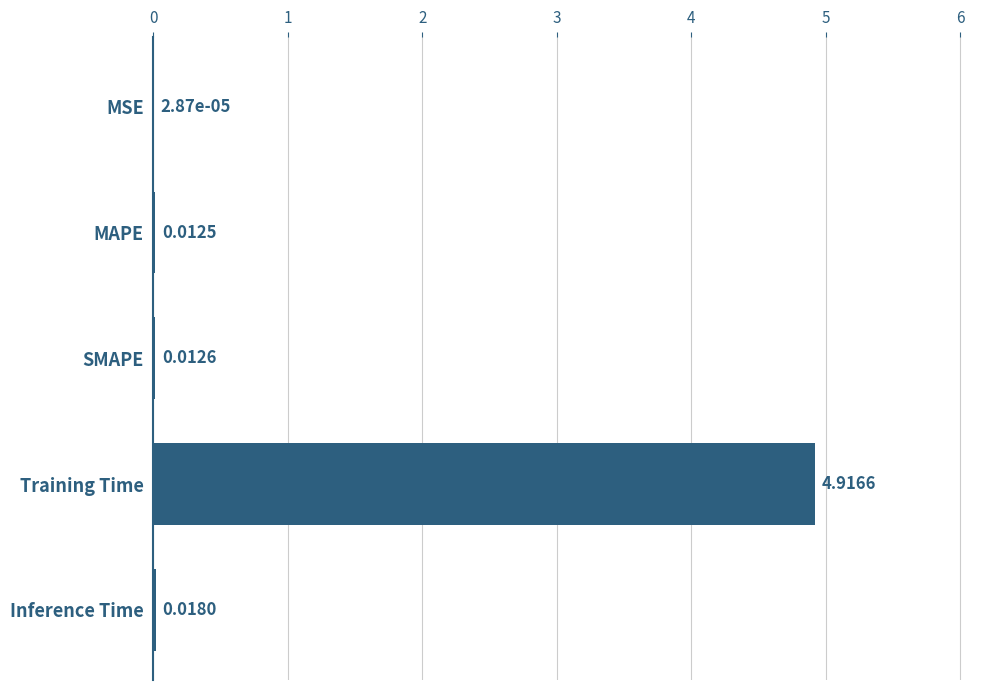

Which has a higher value, MAPE or SMAPE?

SMAPE